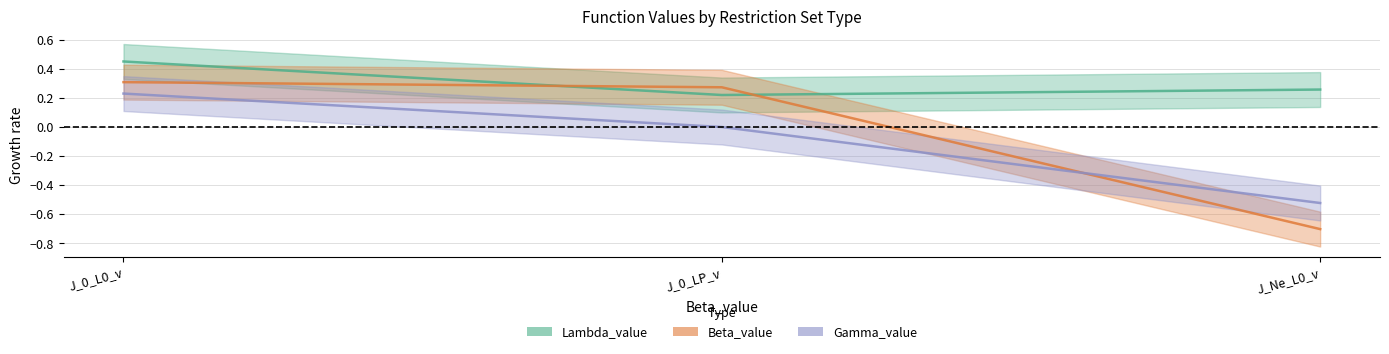

What position from the right is J_0_LP_v?

2